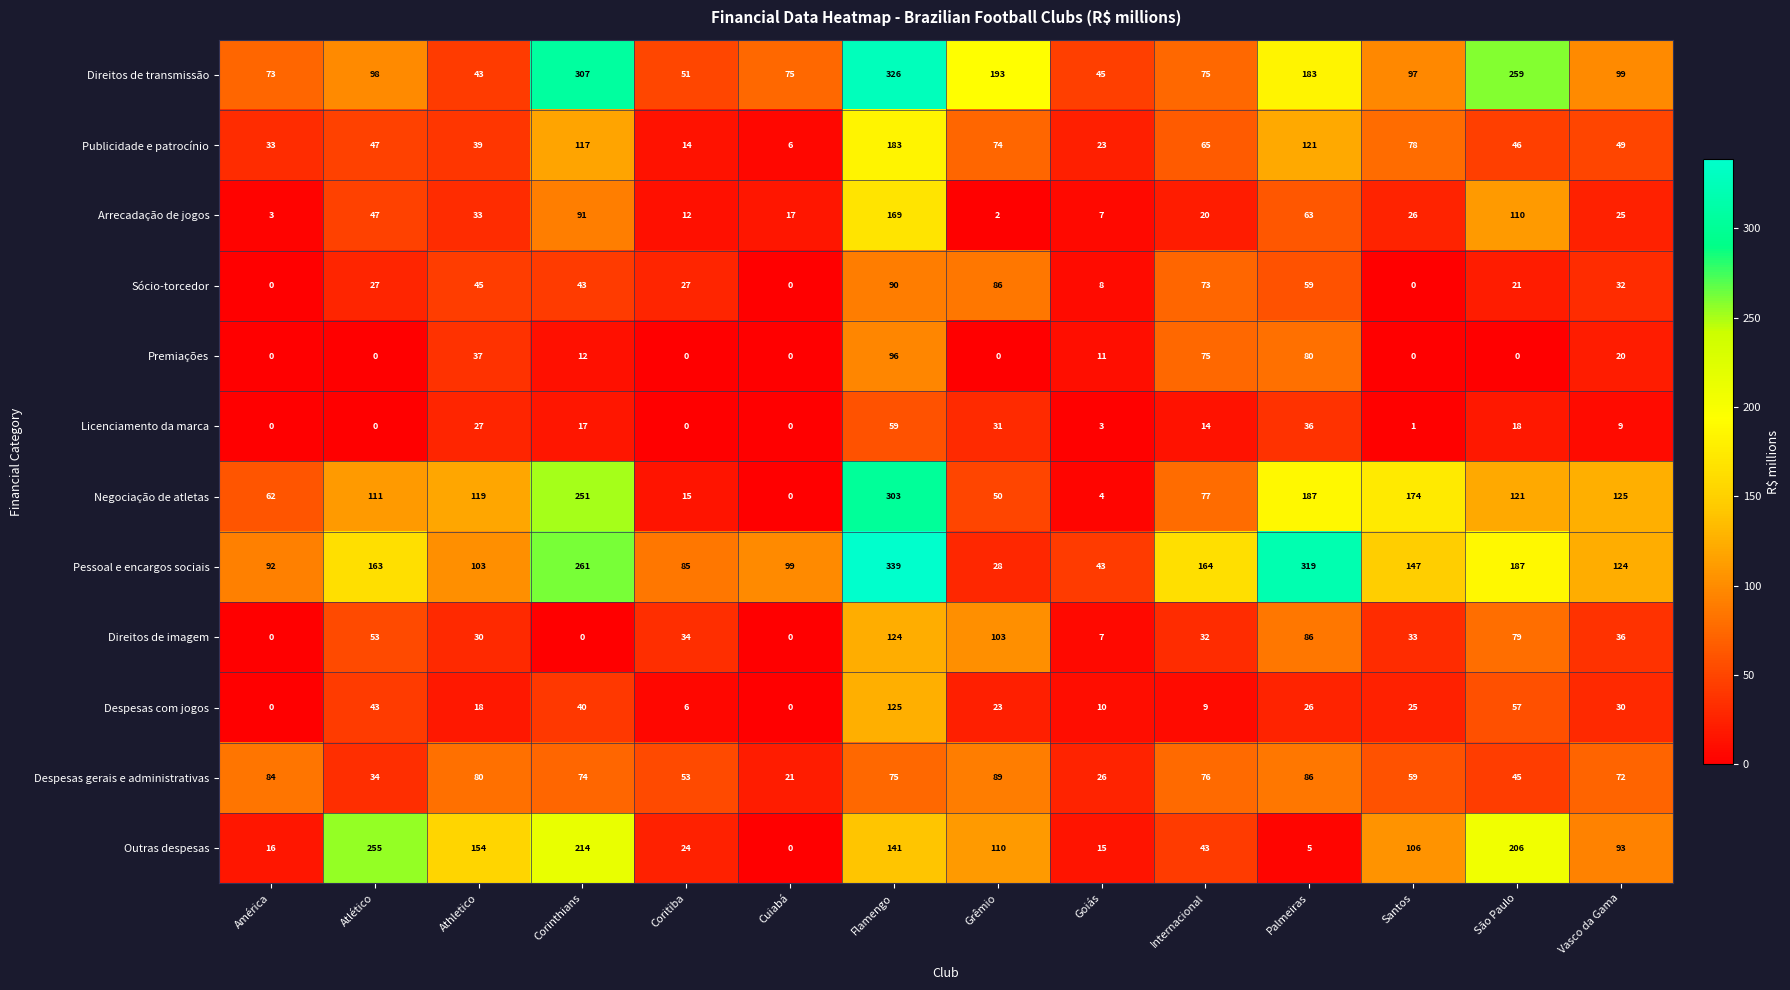

Which series has the largest total across all categories?

Pessoal e encargos sociais